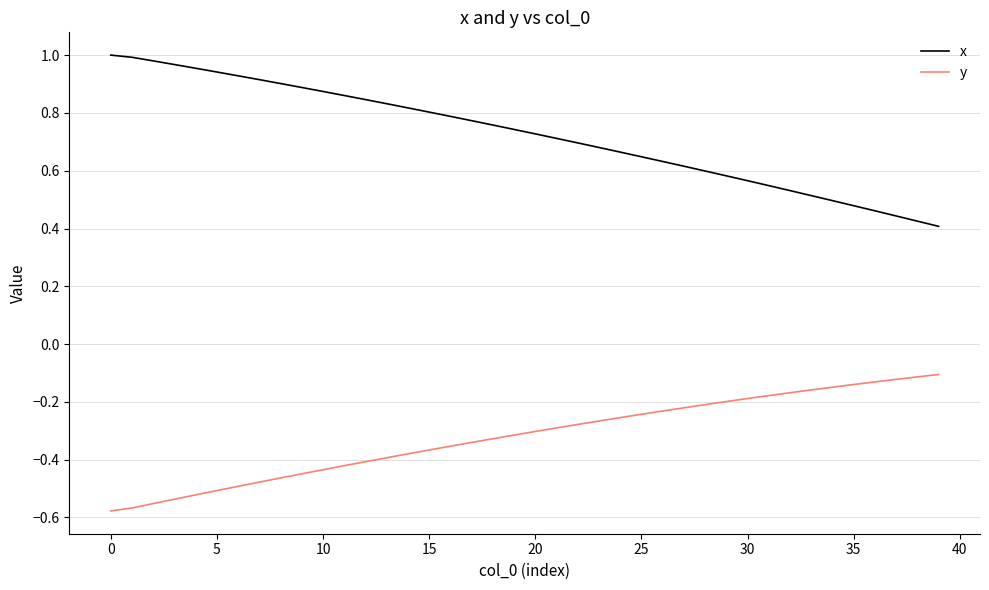

Rank the series by their average value, from highest to lowest.

x, y